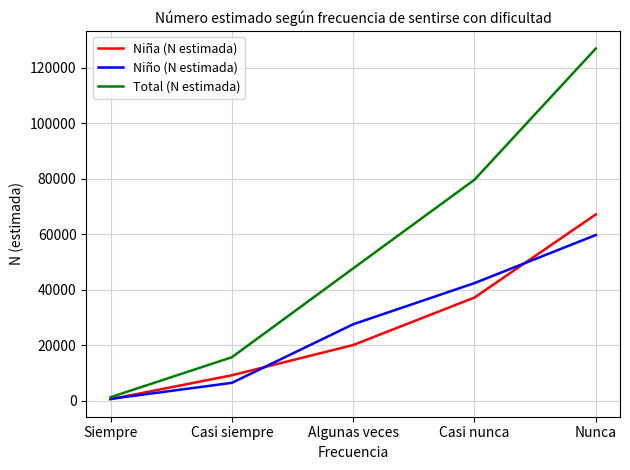

What are all the series names shown in the legend?

Niña (N estimada), Niño (N estimada), Total (N estimada)